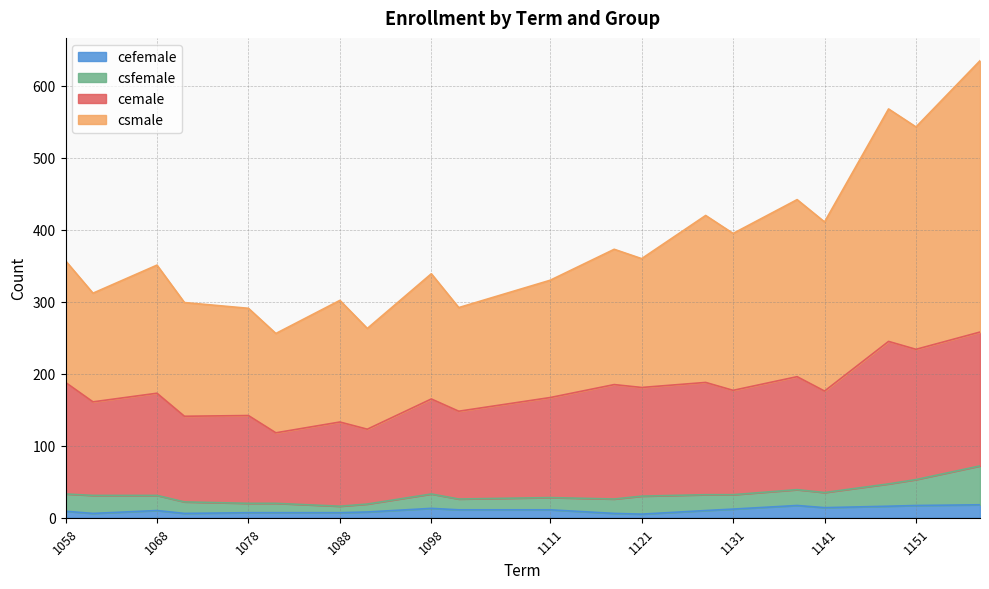

At how many categories does at least one series exceed 330?

12